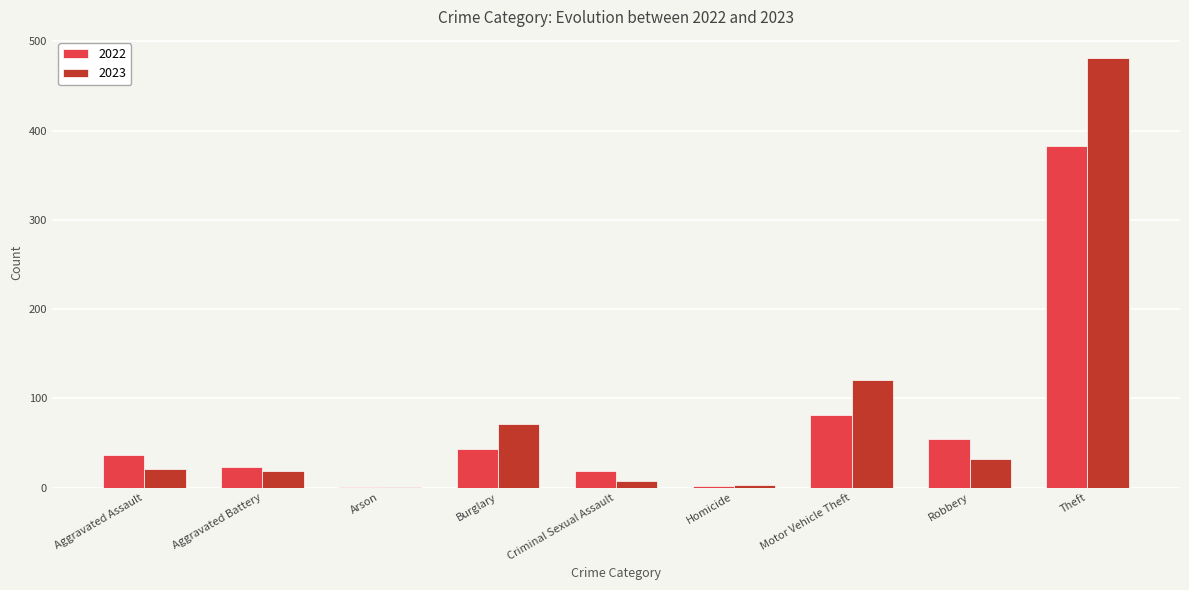

The value of 2022 at Motor Vehicle Theft is 81. True or false?

True